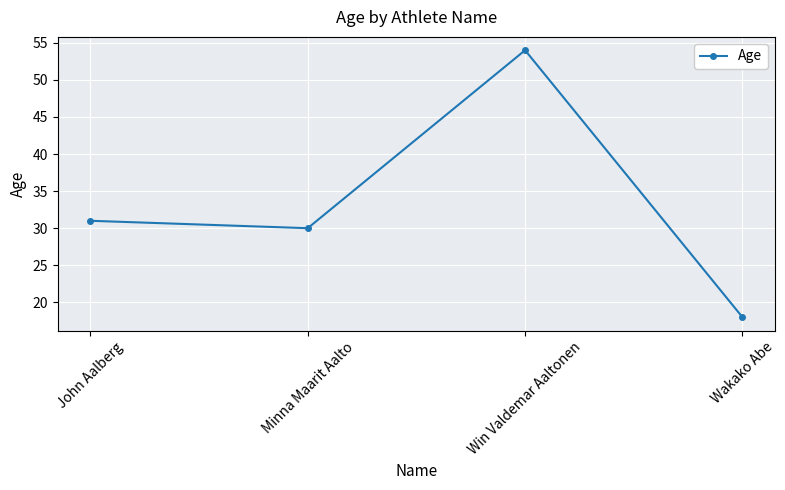

Rank the categories by value from highest to lowest.

Win Valdemar Aaltonen, John Aalberg, Minna Maarit Aalto, Wakako Abe